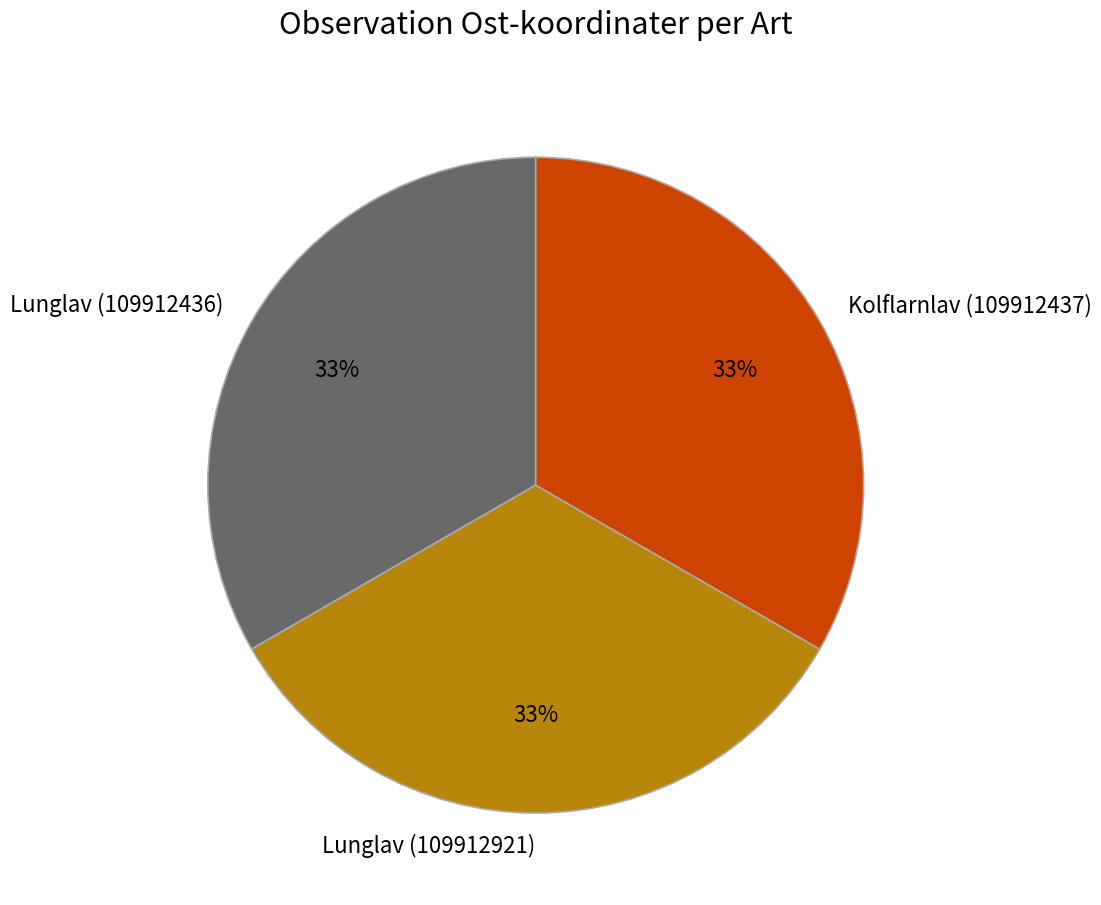

Is the sum of Lunglav (109912436) and Kolflarnlav (109912437) greater than half?

Yes